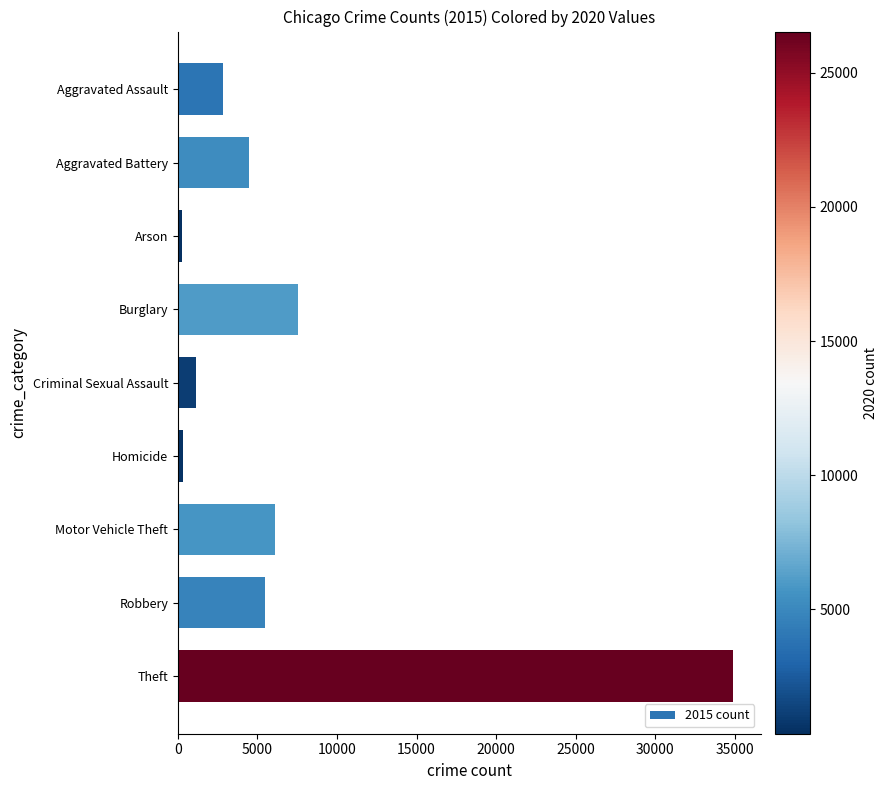

What is the label of the 7th bar from the top?

Motor Vehicle Theft